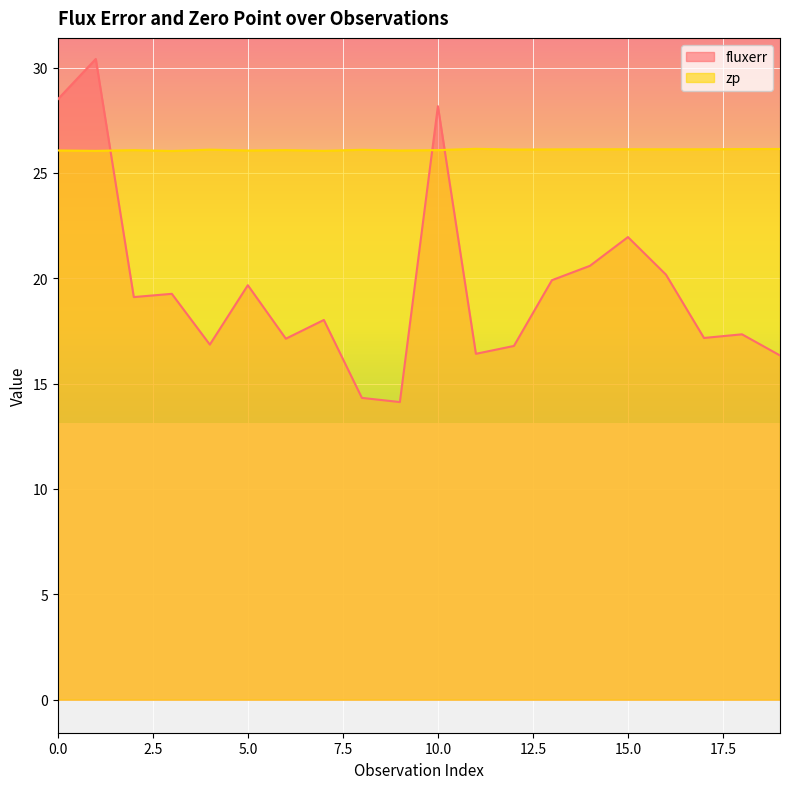

Between which two adjacent categories do fluxerr and zp first intersect?

1 and 2